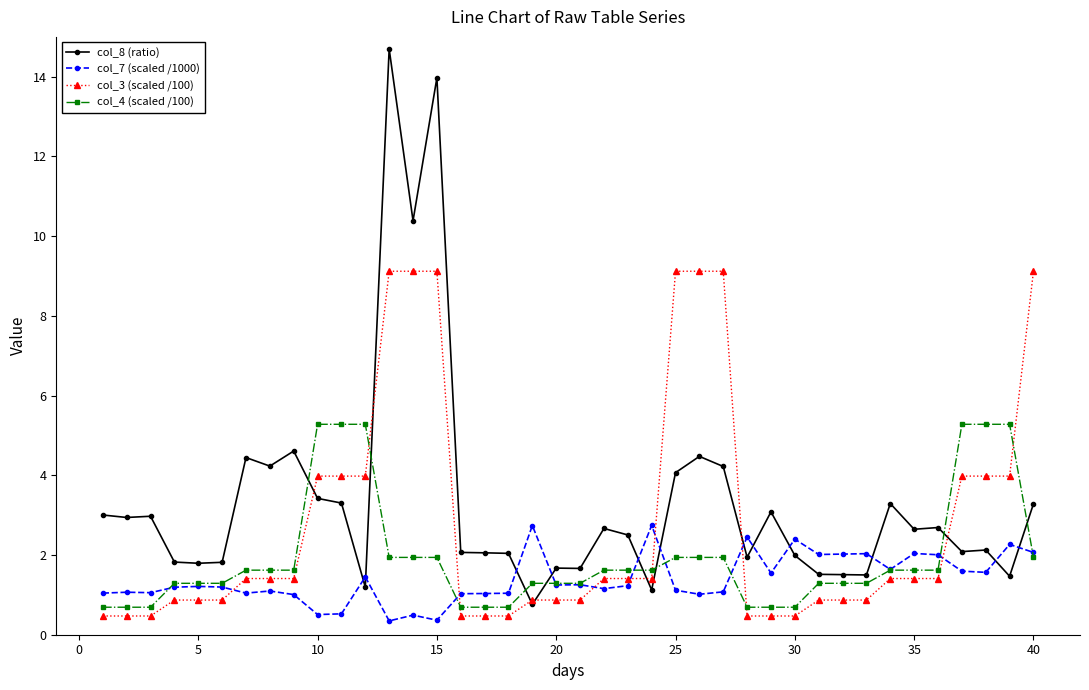

What is the value of the col_4 (scaled /100) point at the 33rd from the left?

1.3